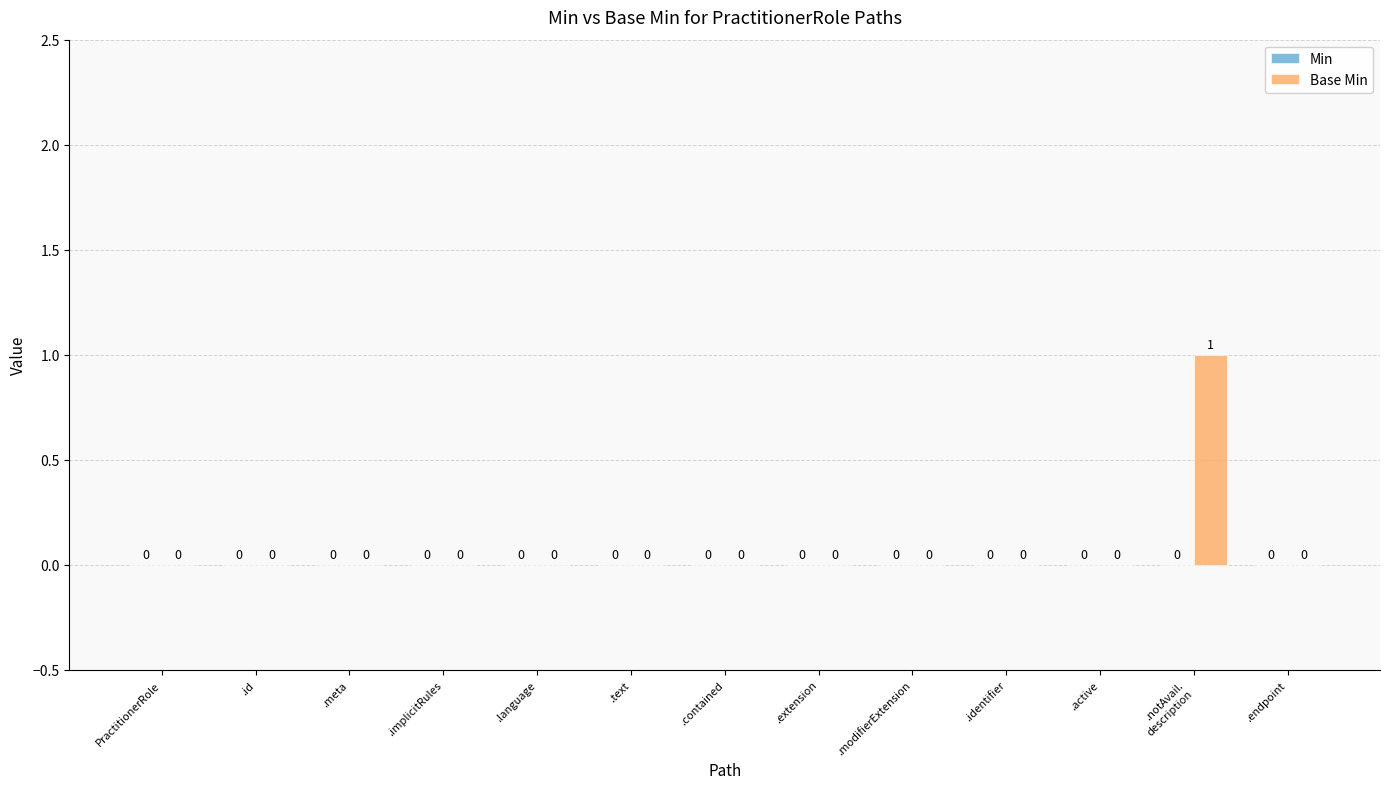

The value at .contained is 1. True or false?

False